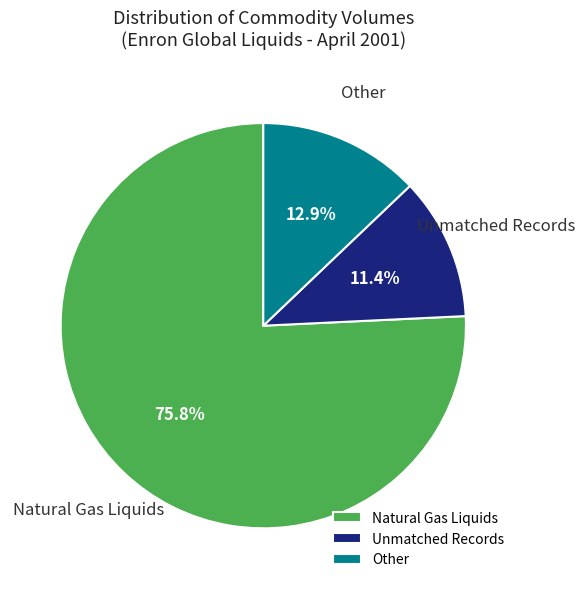

Does Natural Gas Liquids account for over 50% of the chart?

Yes